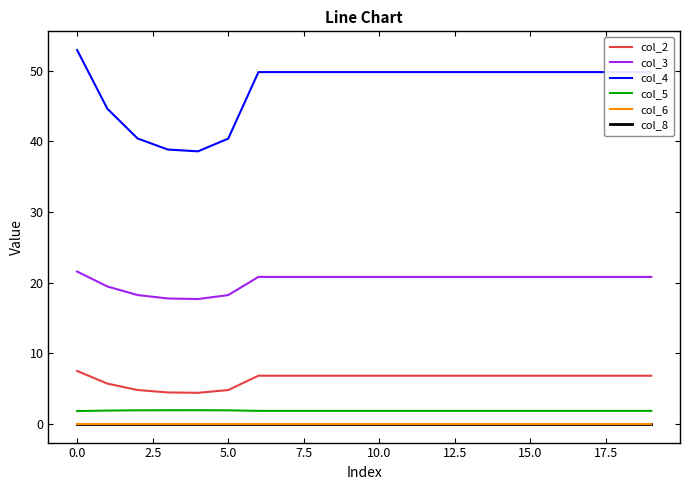

Does the chart have visible grid lines?

No